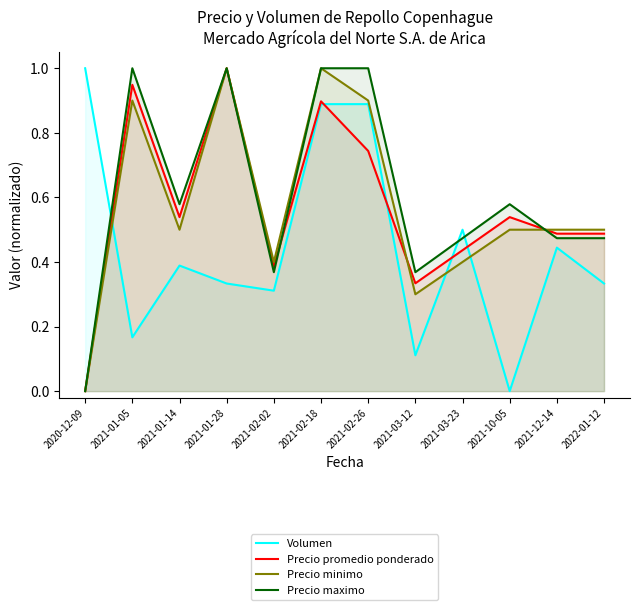

The value of Precio minimo at 2021-01-28 is 0.6. True or false?

False